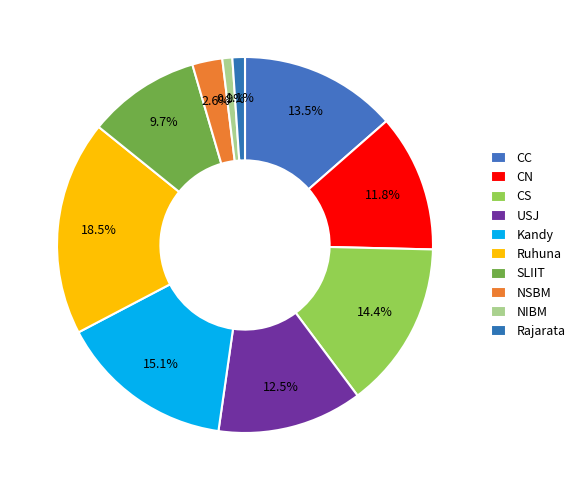

Which category has the smallest portion of the pie?

NIBM